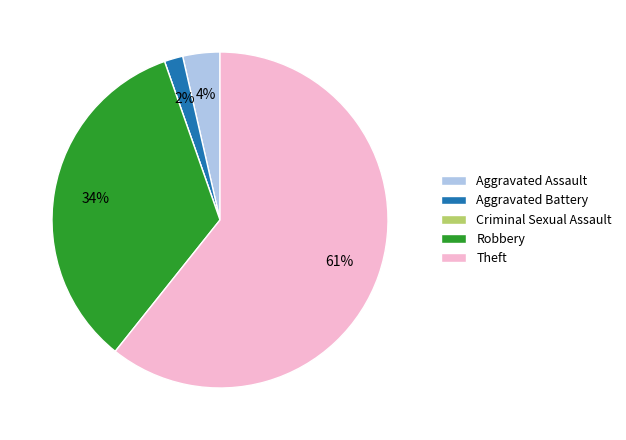

True or false: Robbery accounts for 34% of the total.

True